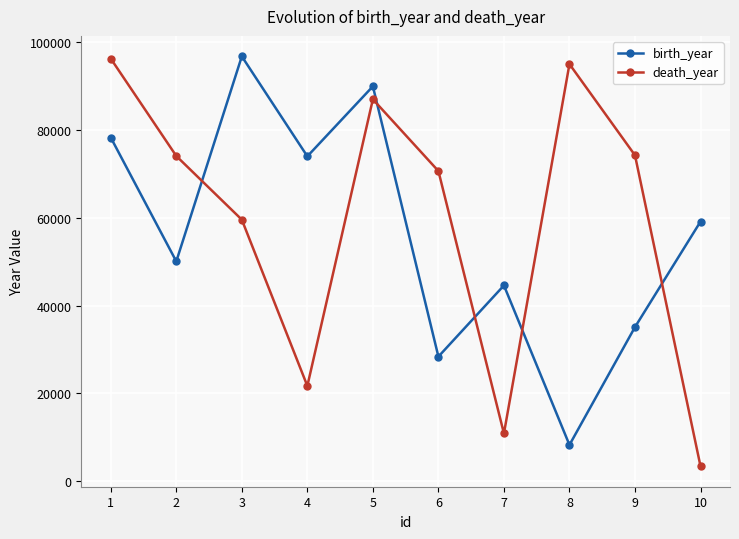

Between which two adjacent categories do birth_year and death_year first intersect?

2 and 3